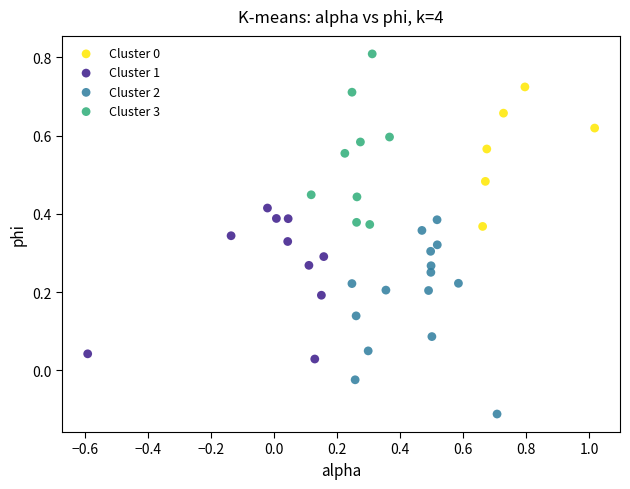

Which series contains the lowest Y value?

Cluster 2